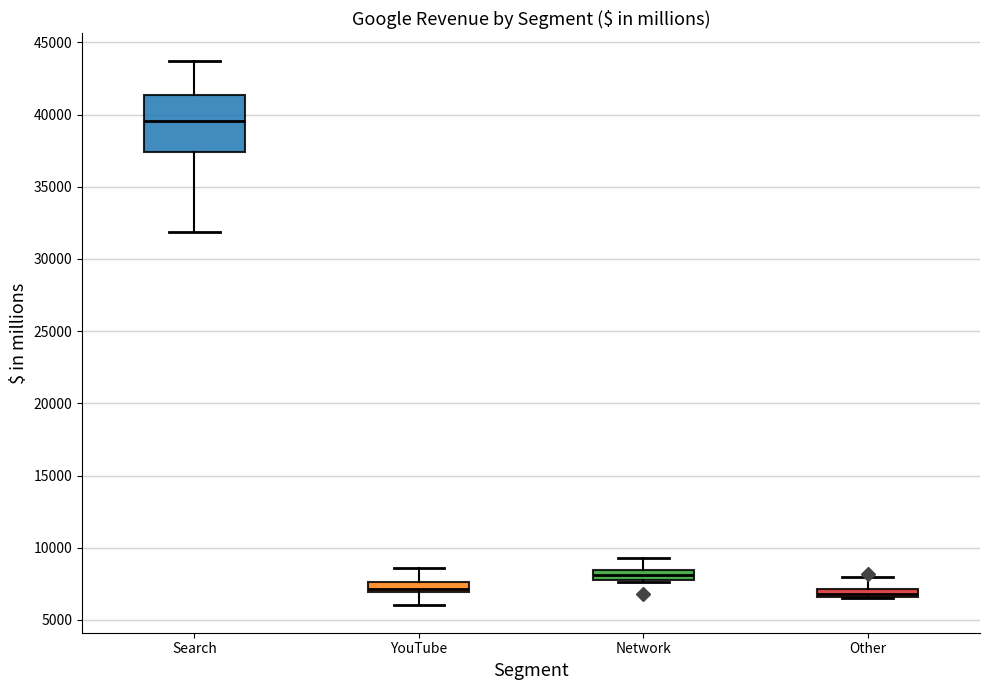

Comparing the boxes themselves (not the whiskers), which one is the tallest?

Search